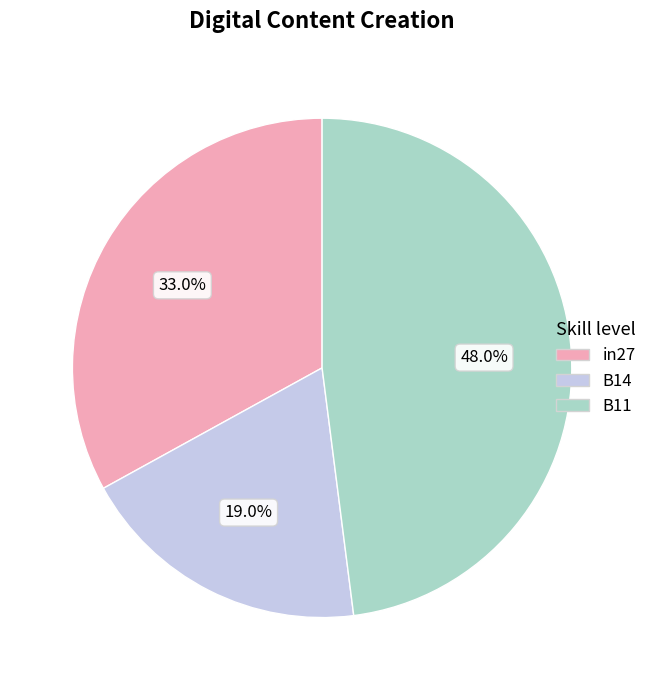

Is it true that in27 is 33% of the pie?

True